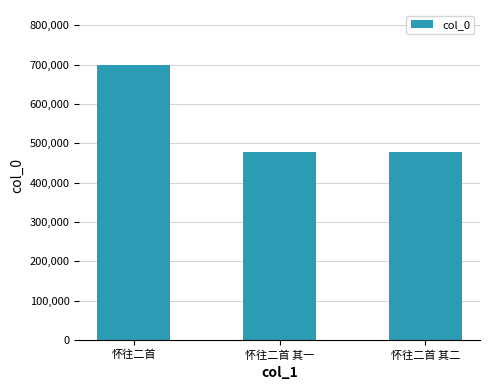

The chart shows a value of 478483 at 怀往二首 其一. True or false?

True